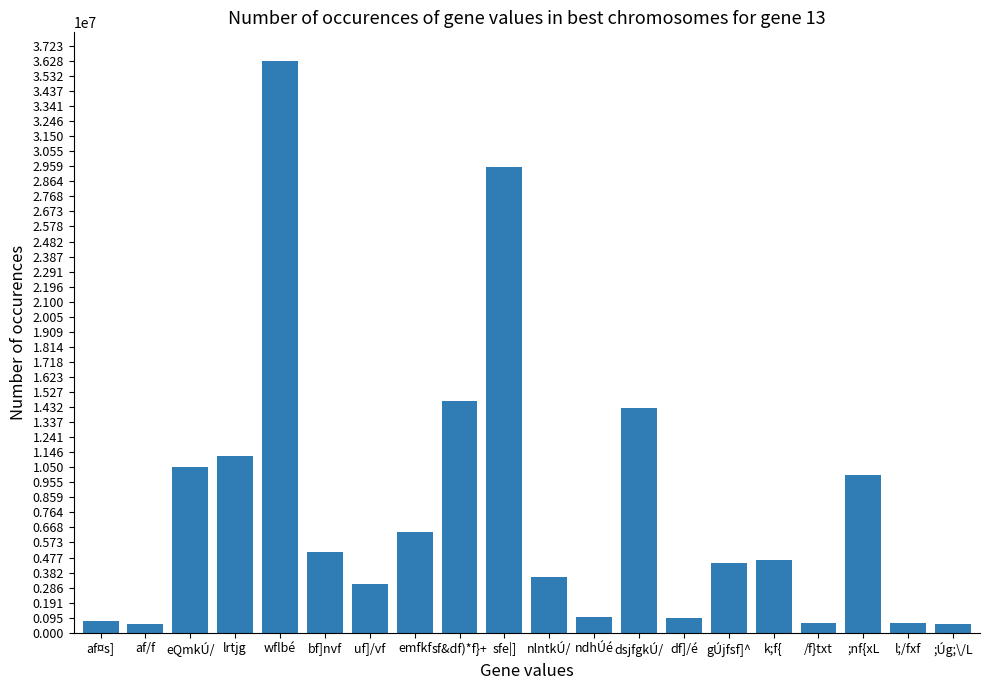

What is the approximate value at dsjfgkÚ/, to the nearest 100?

14289400